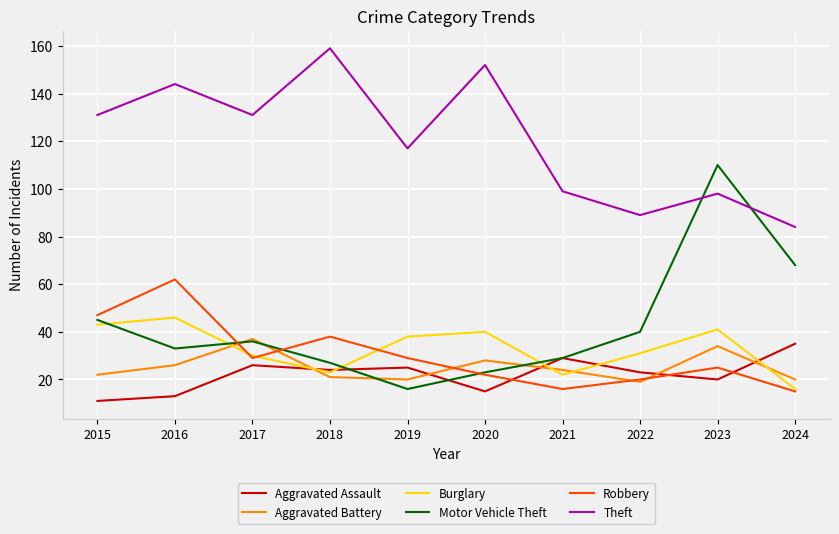

Which series has the largest total across all categories?

Theft